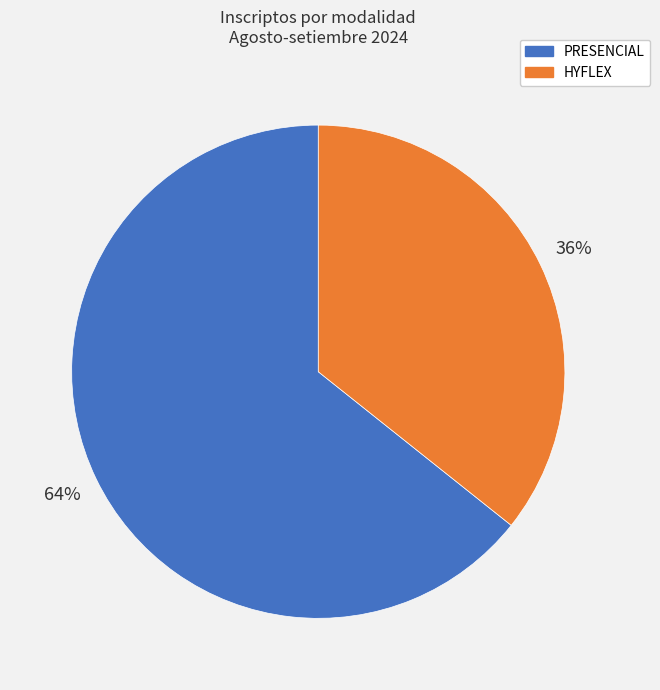

To the nearest percent, what is the average slice percentage?

50%